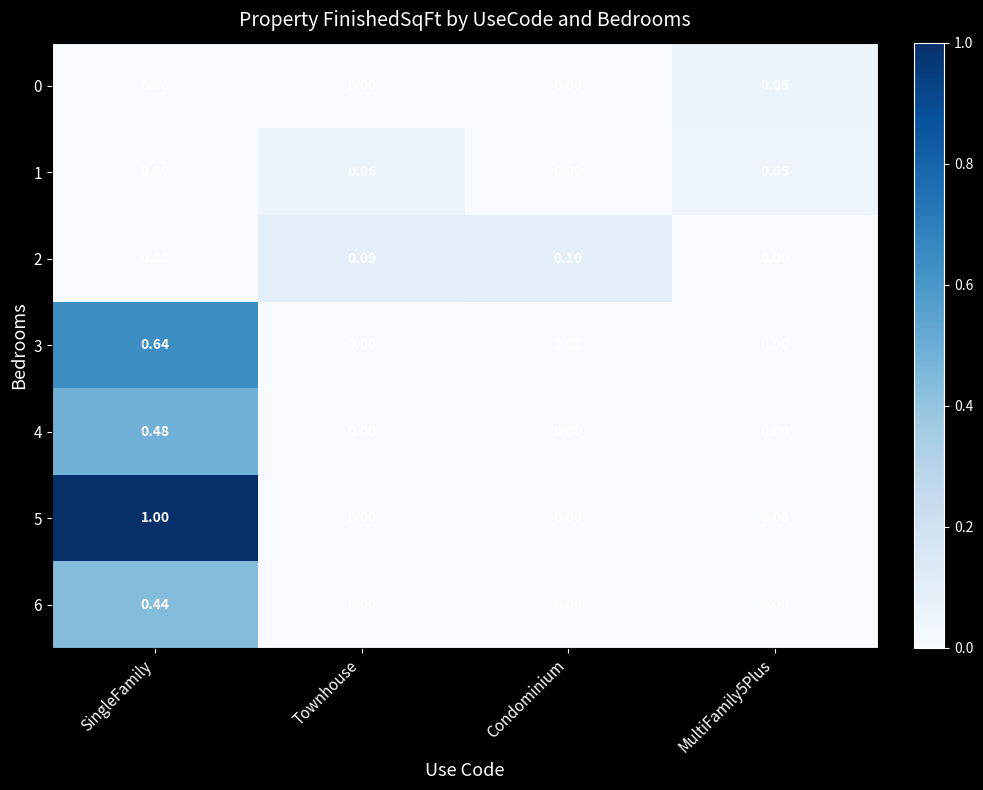

At which category is the sum across all series the highest?

SingleFamily